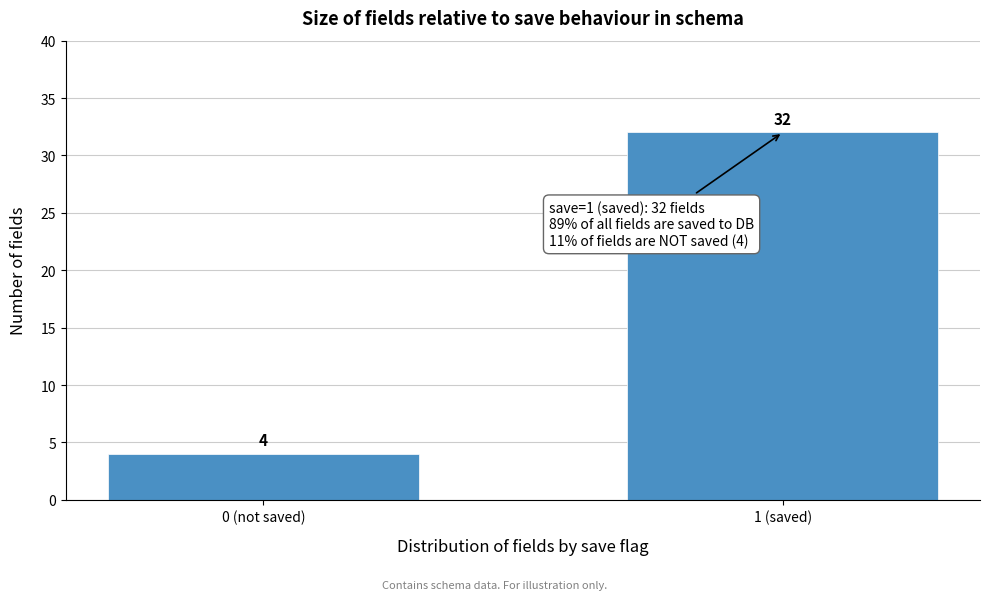

Reading right to left, what are all the values shown in this chart?

1 (saved)=32	0 (not saved)=4